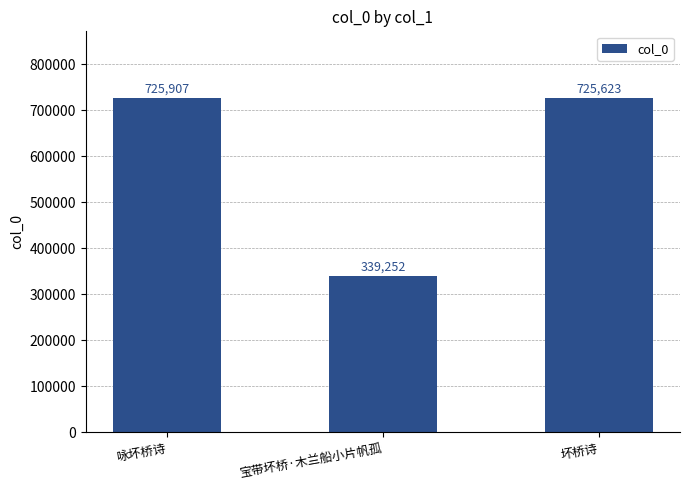

List the labels in order of value, largest first.

咏坏桥诗, 坏桥诗, 宝带坏桥·木兰船小片帆孤